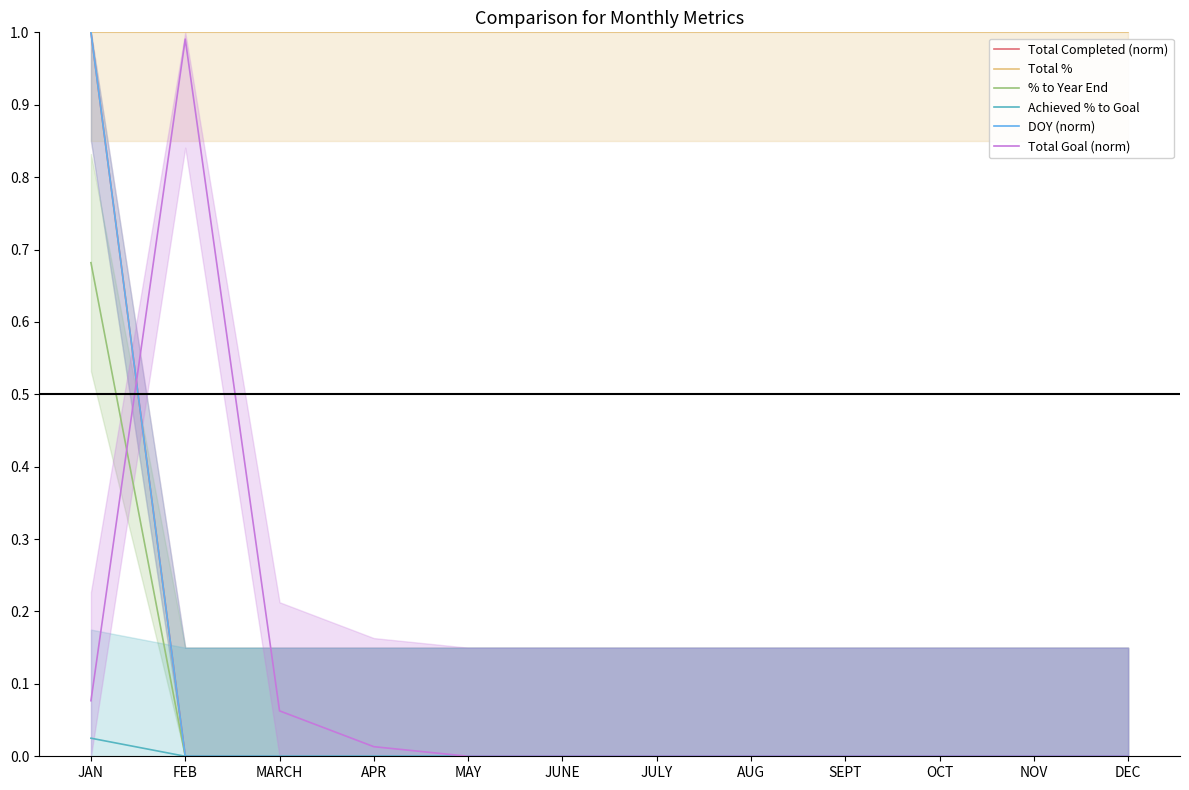

The Total Goal (norm) series shows -0.6 at AUG. True or false?

False